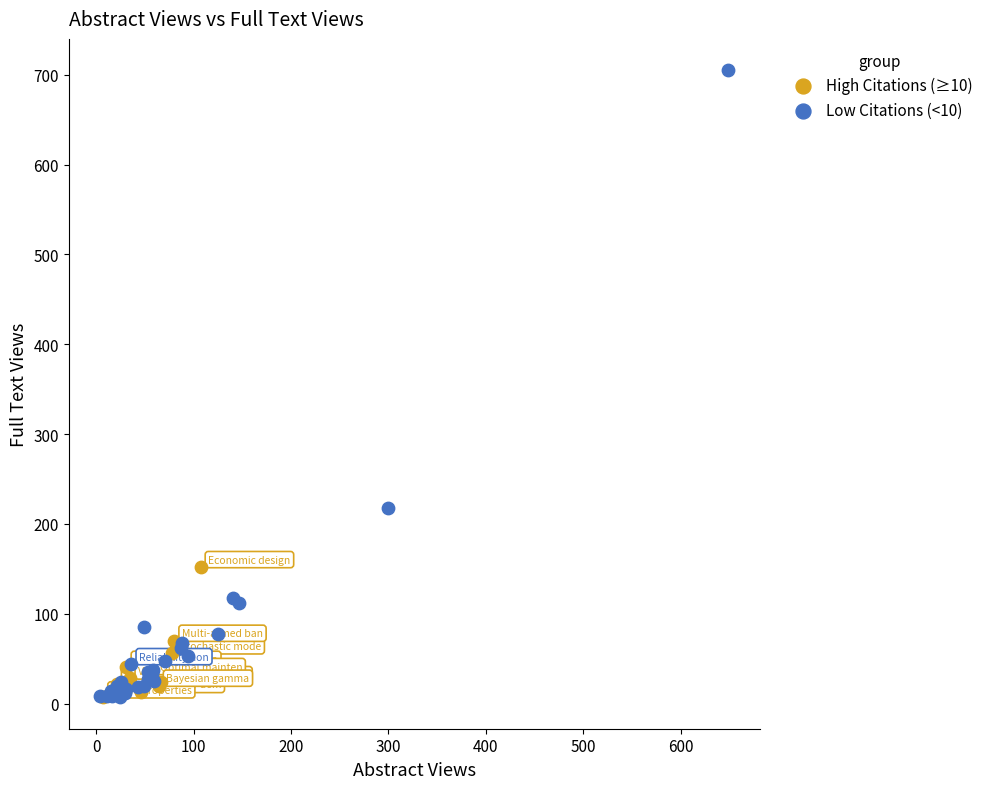

Which series contains the highest Y value?

Low Citations (<10)